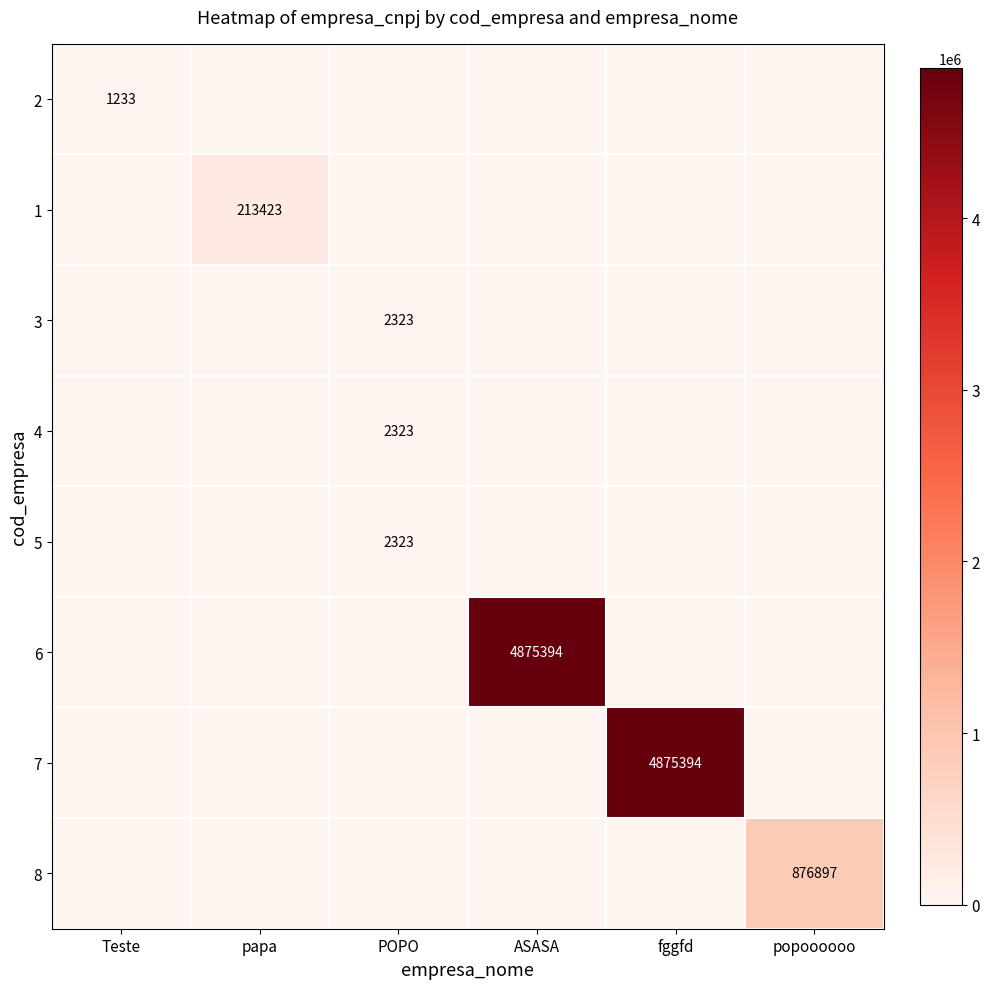

Between ASASA and fggfd, which is larger?

ASASA